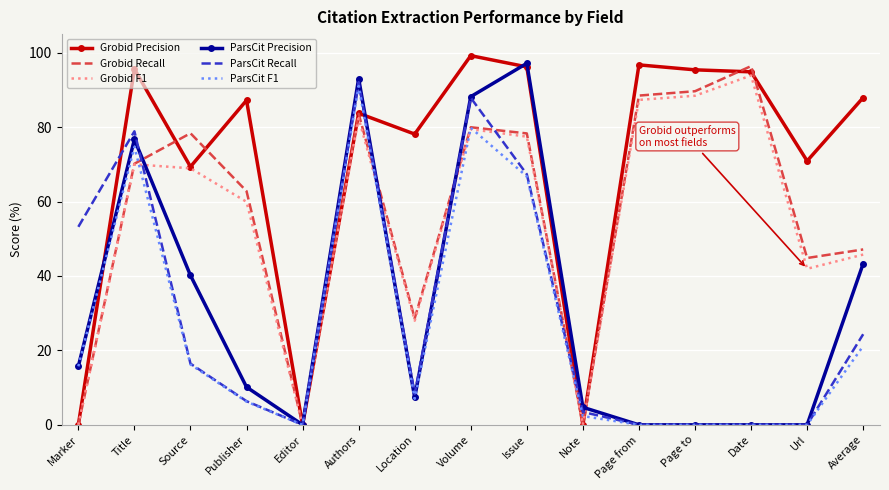

What is the sum of all Grobid Precision values?

1055.3